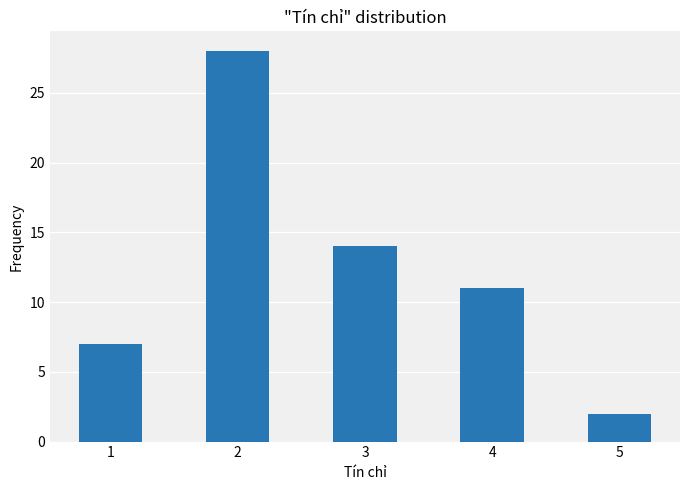

At which category does the chart reach its minimum across all series?

5